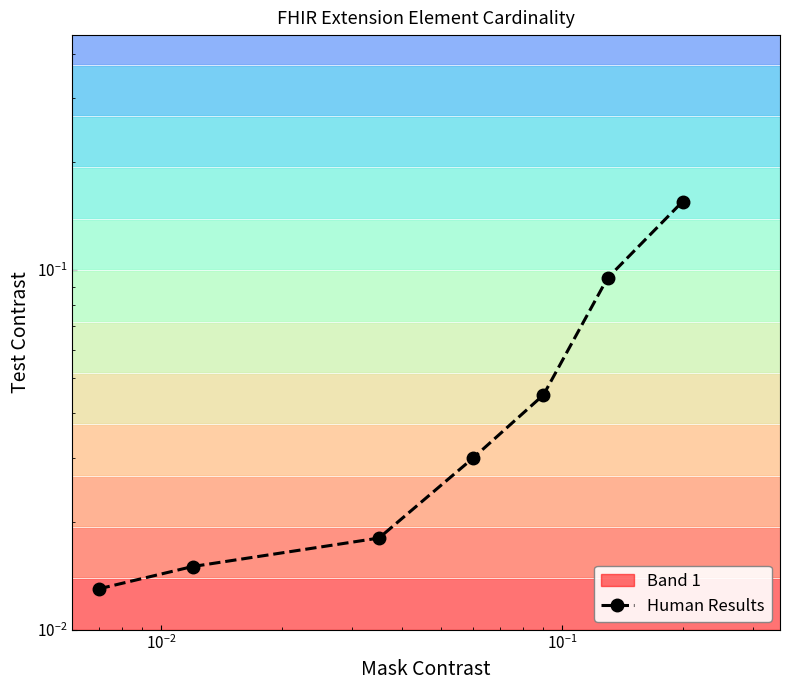

What is the difference between the maximum and minimum values?

0.1